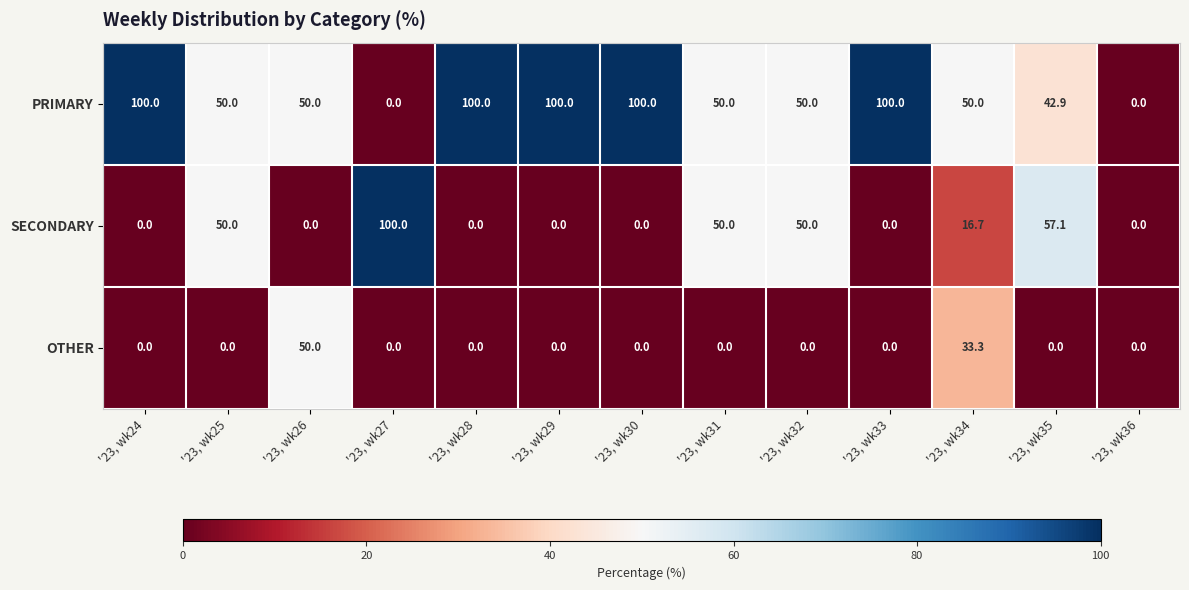

What is the total value across all series at '23, wk27?

100.0